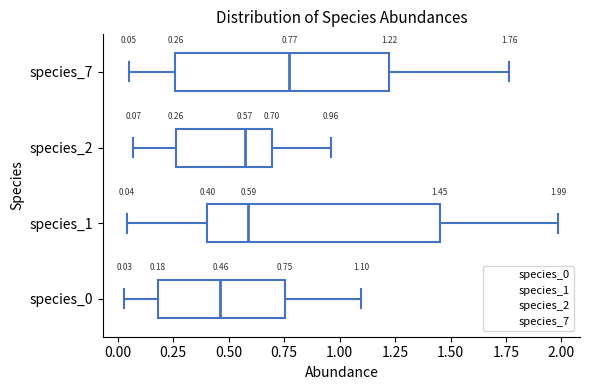

Which box's median line is the furthest to the right?

species_7